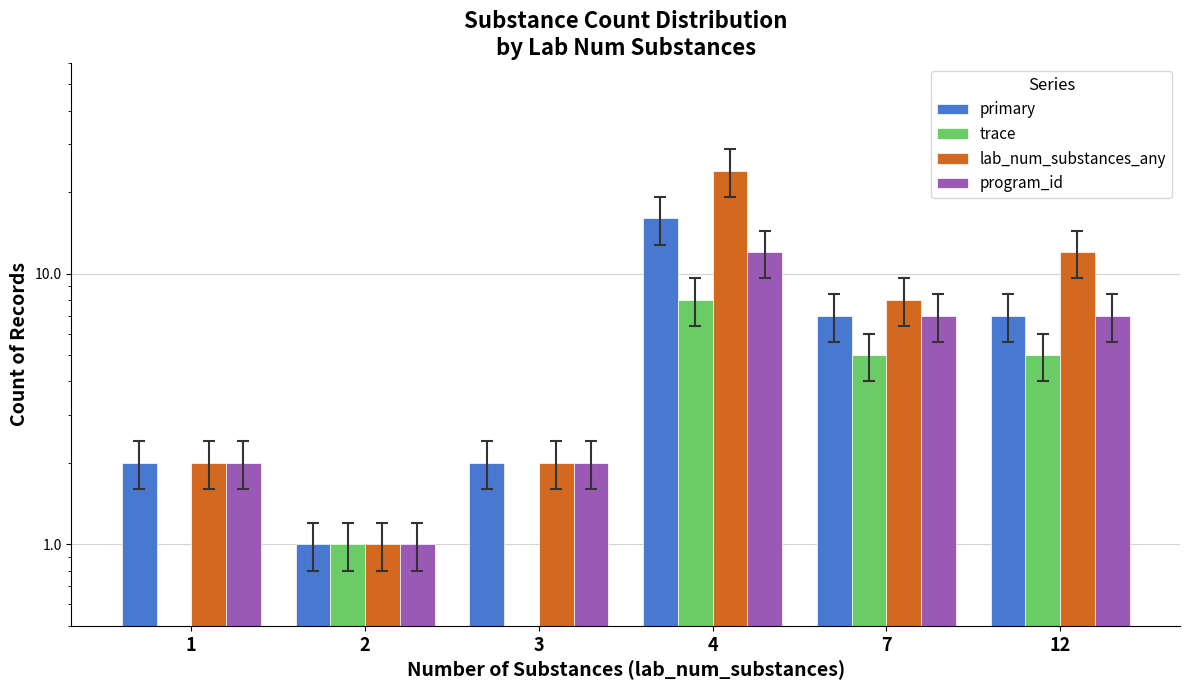

What are all the series names shown in the legend?

primary, trace, lab_num_substances_any, program_id